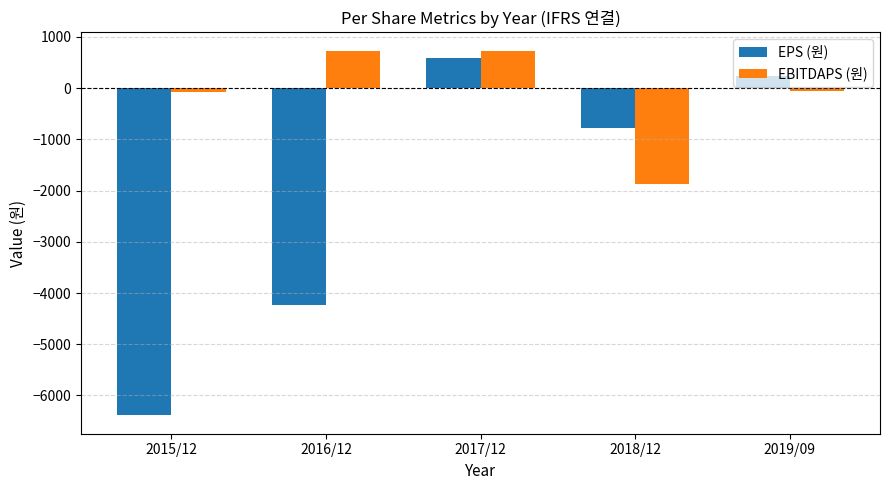

Which series has the largest total across all categories?

EBITDAPS (원)